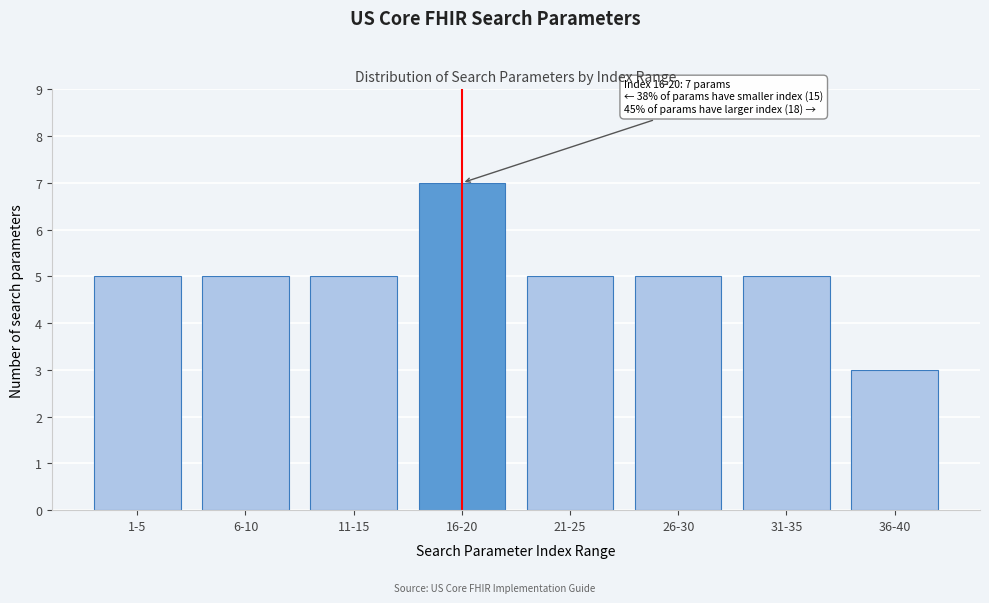

Reading left to right, what are all the values shown in this chart?

1-5=5	6-10=5	11-15=5	16-20=7	21-25=5	26-30=5	31-35=5	36-40=3